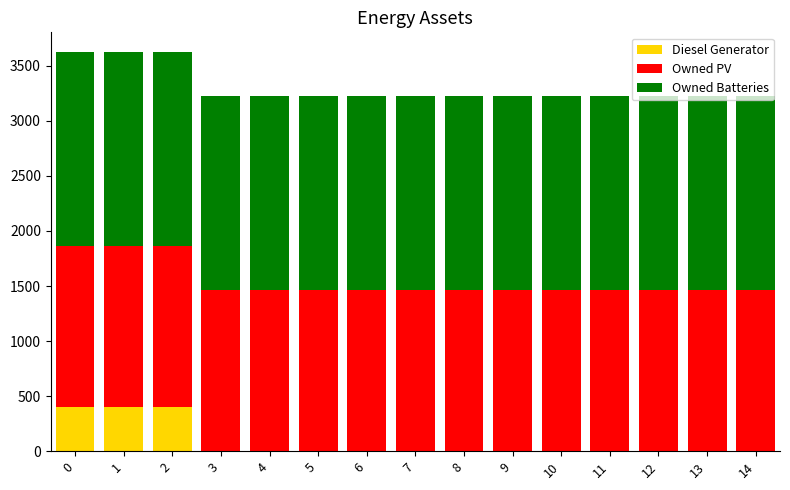

What is the sum of all Diesel Generator values?

1200